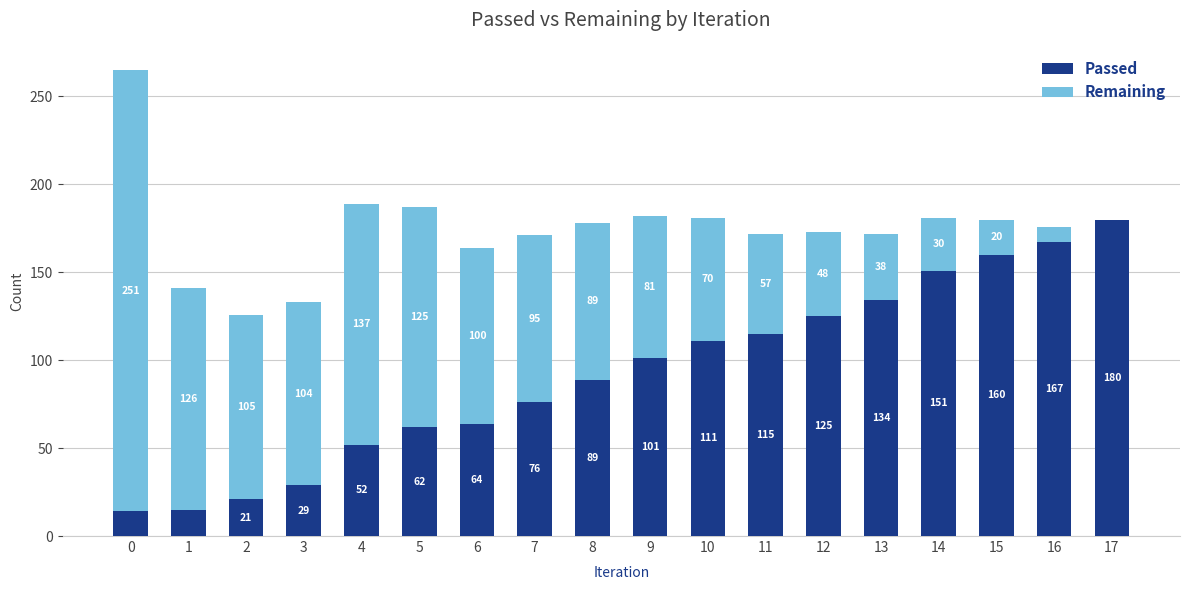

What is the total value across all series at 15?

180